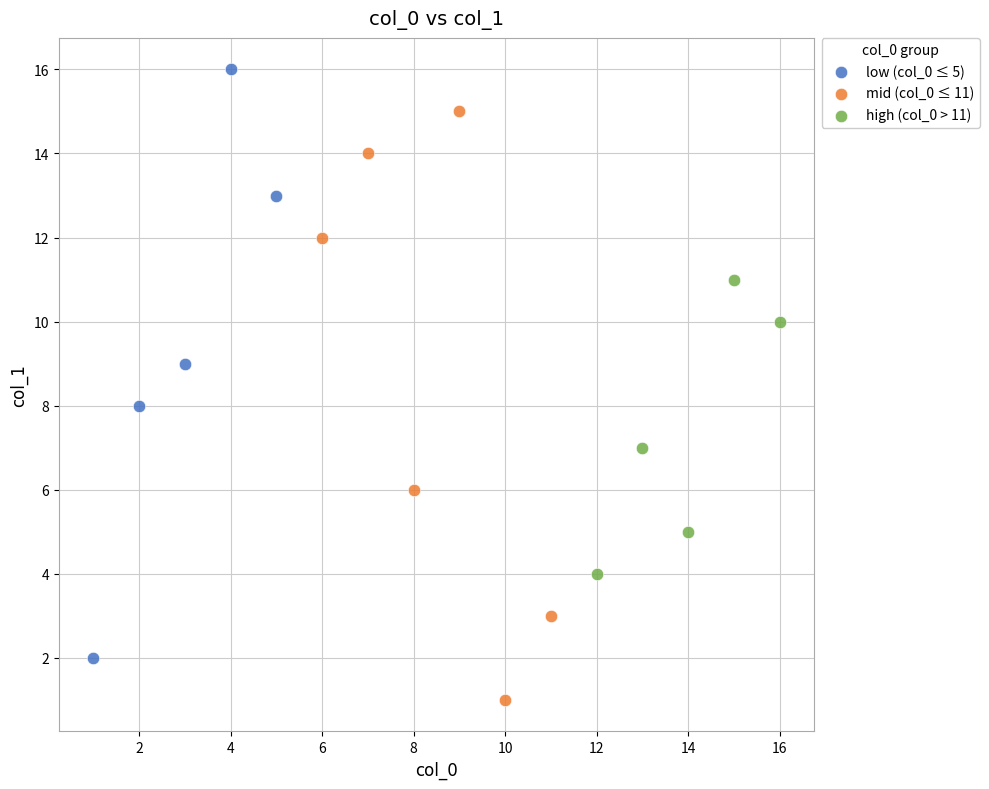

Which series contains the lowest Y value?

mid (col_0 ≤ 11)